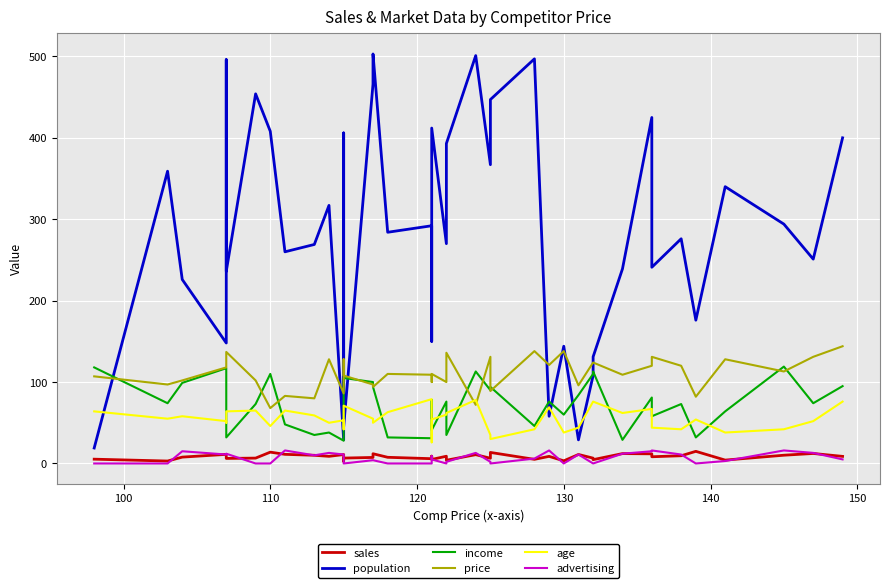

Count the number of data series in this chart.

6